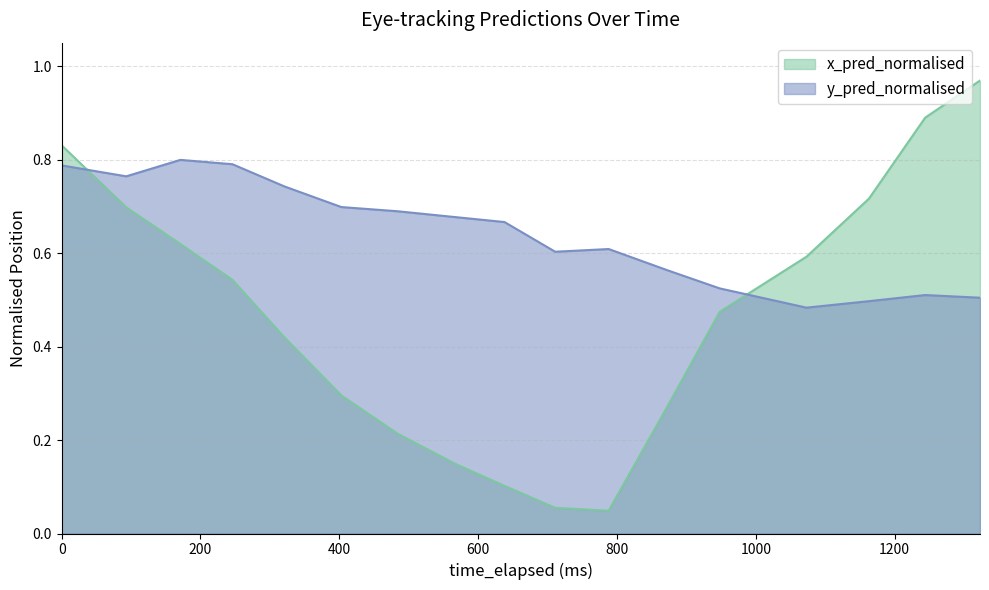

Rank the series by their average value, from lowest to highest.

x_pred_normalised, y_pred_normalised